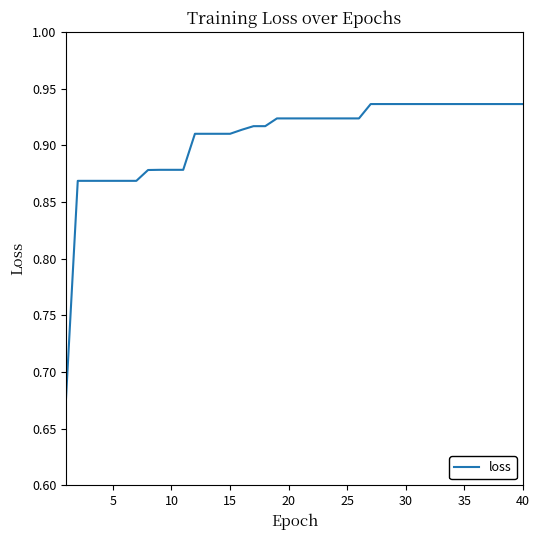

What is the difference between the maximum and minimum values?

0.3